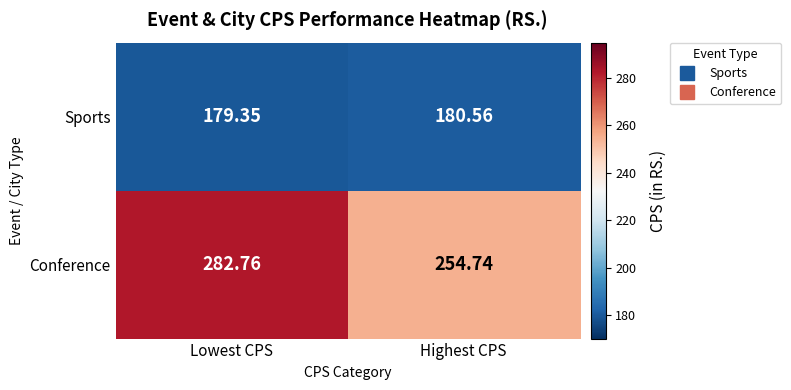

Which series has the widest spread of values?

Conference